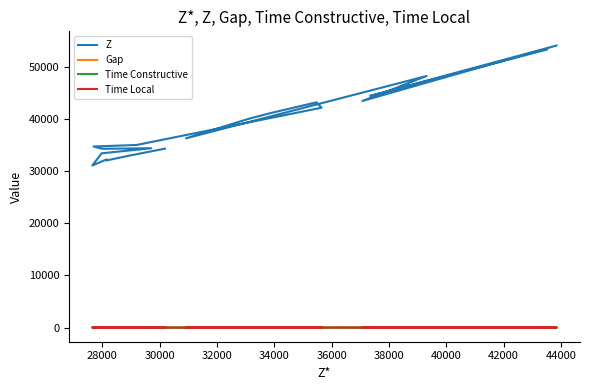

In Z, how many points are higher than both neighbors (excluding endpoints)?

5